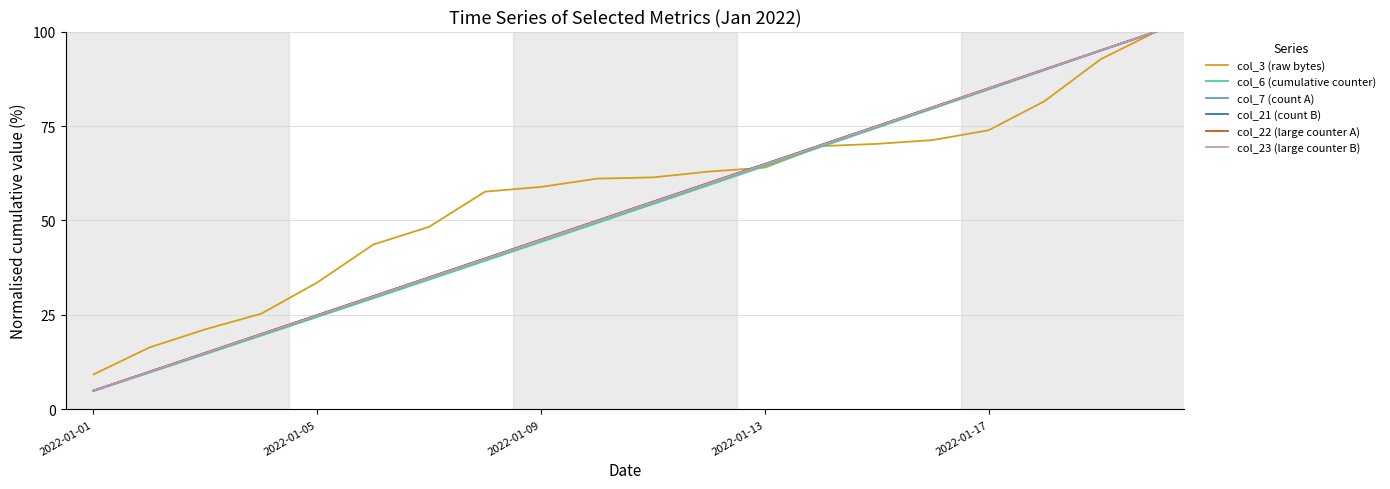

What is the greatest value displayed?

100.0